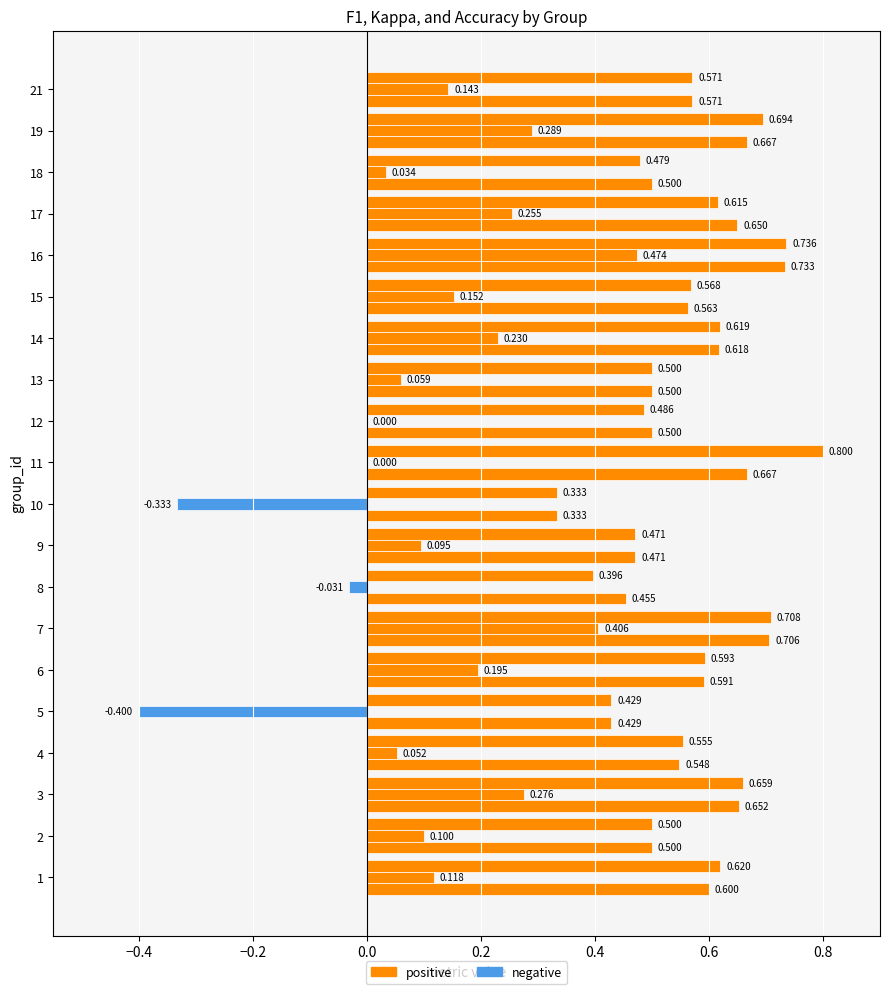

What is the maximum value for kappa?

0.5